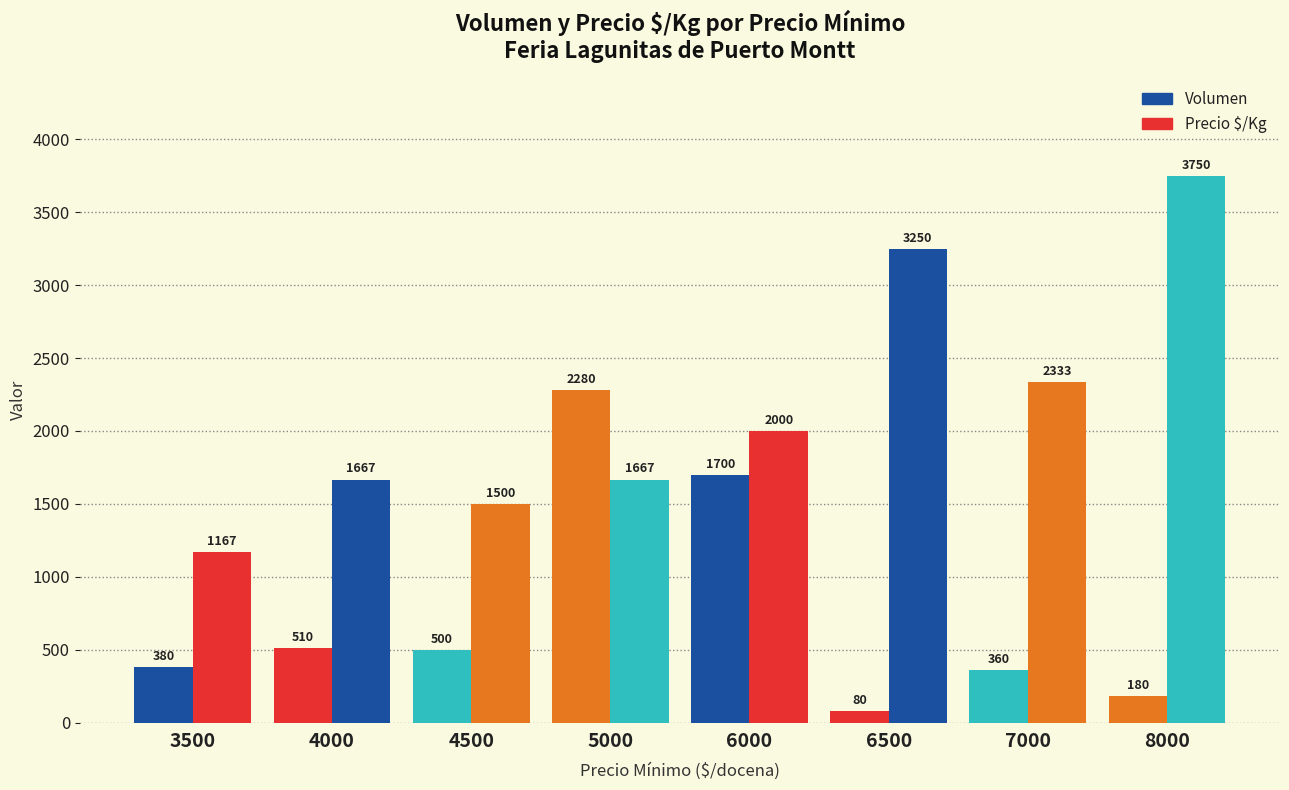

Which series changed the most between 4000 and 7000?

Precio $/Kg